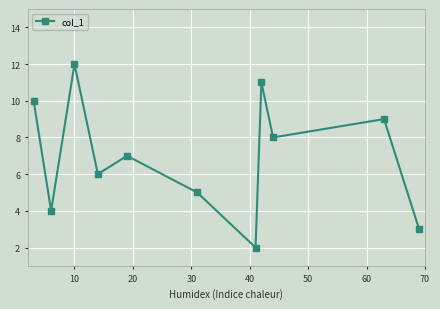

What is the difference between the maximum and minimum values?

10.0